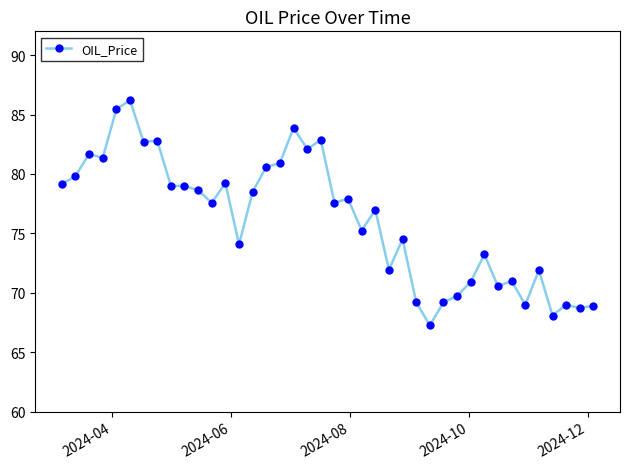

What is the value of the 23rd point from the left?

75.2